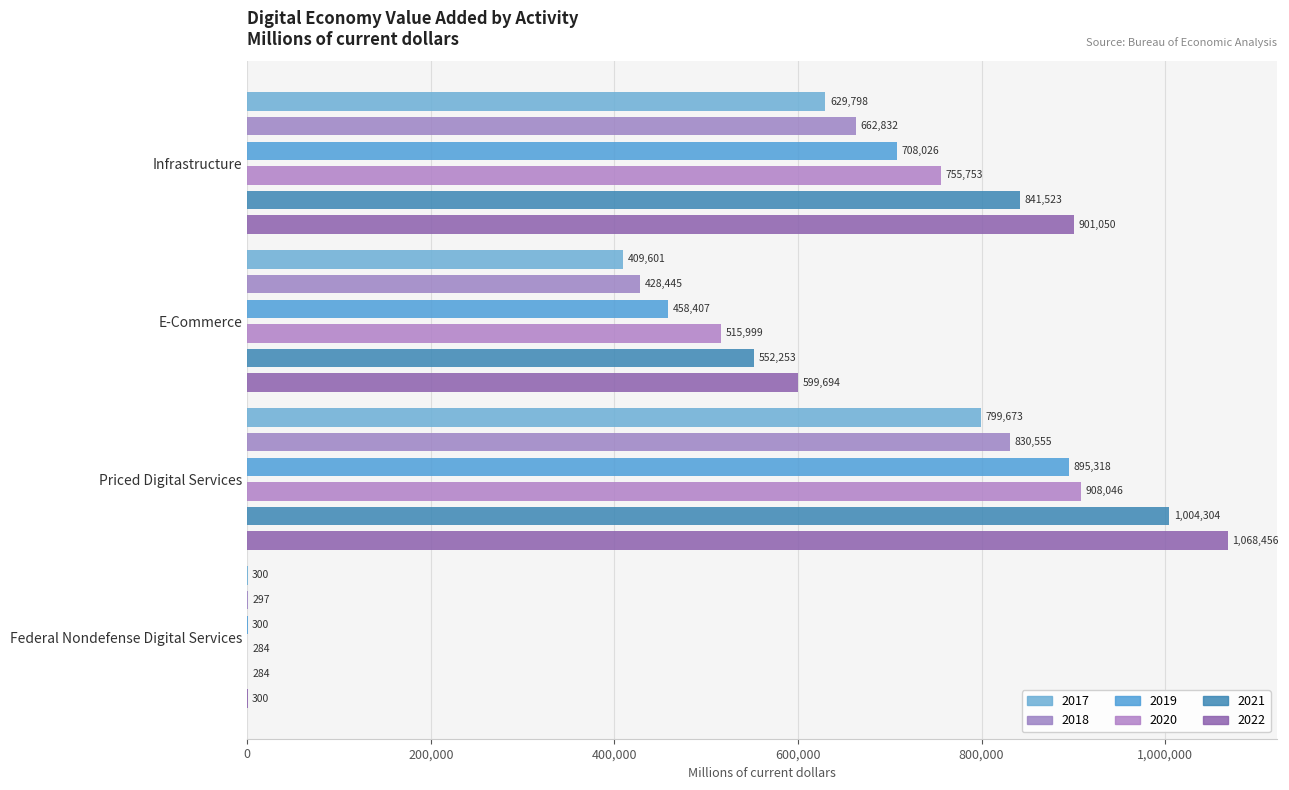

Count the 2018 values in the range 428445 to 830555.

3